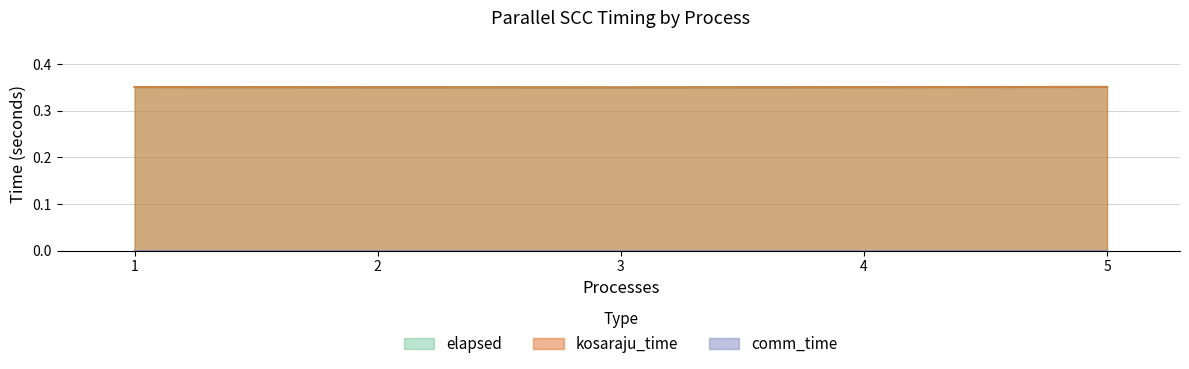

In kosaraju_time, how many points are lower than both neighbors (excluding endpoints)?

1